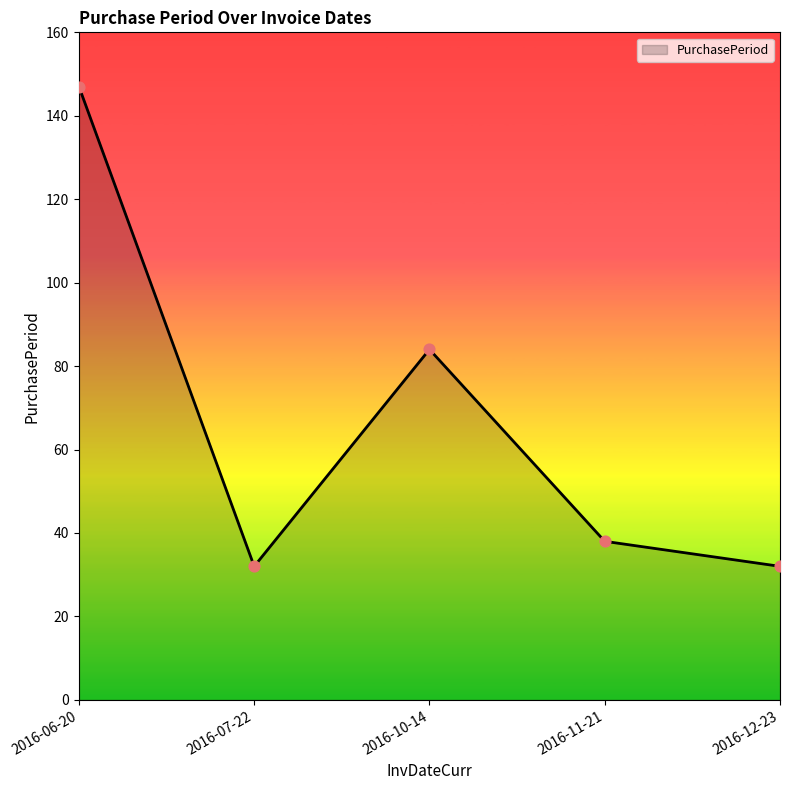

What is the ratio of the value at 2016-11-21 to the value at 2016-06-20?

0.3